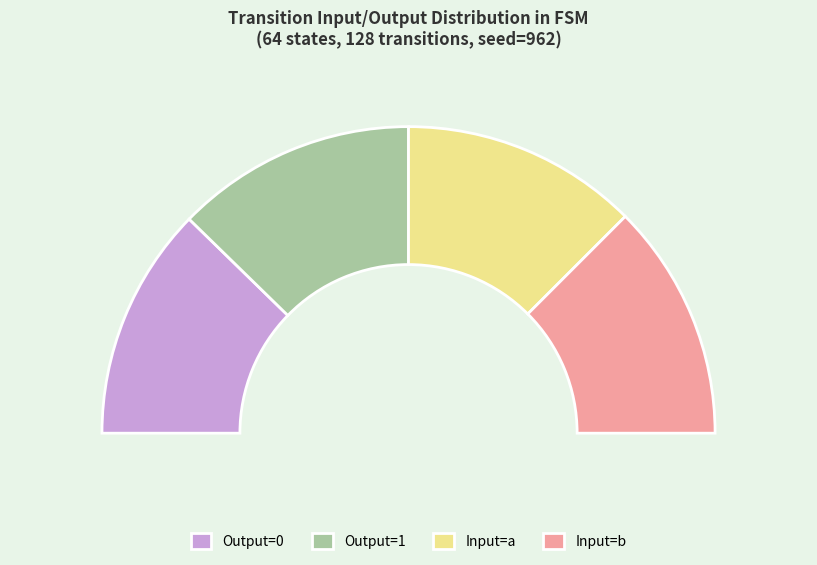

To the nearest percent, what percentage of the pie is input_a?

25%